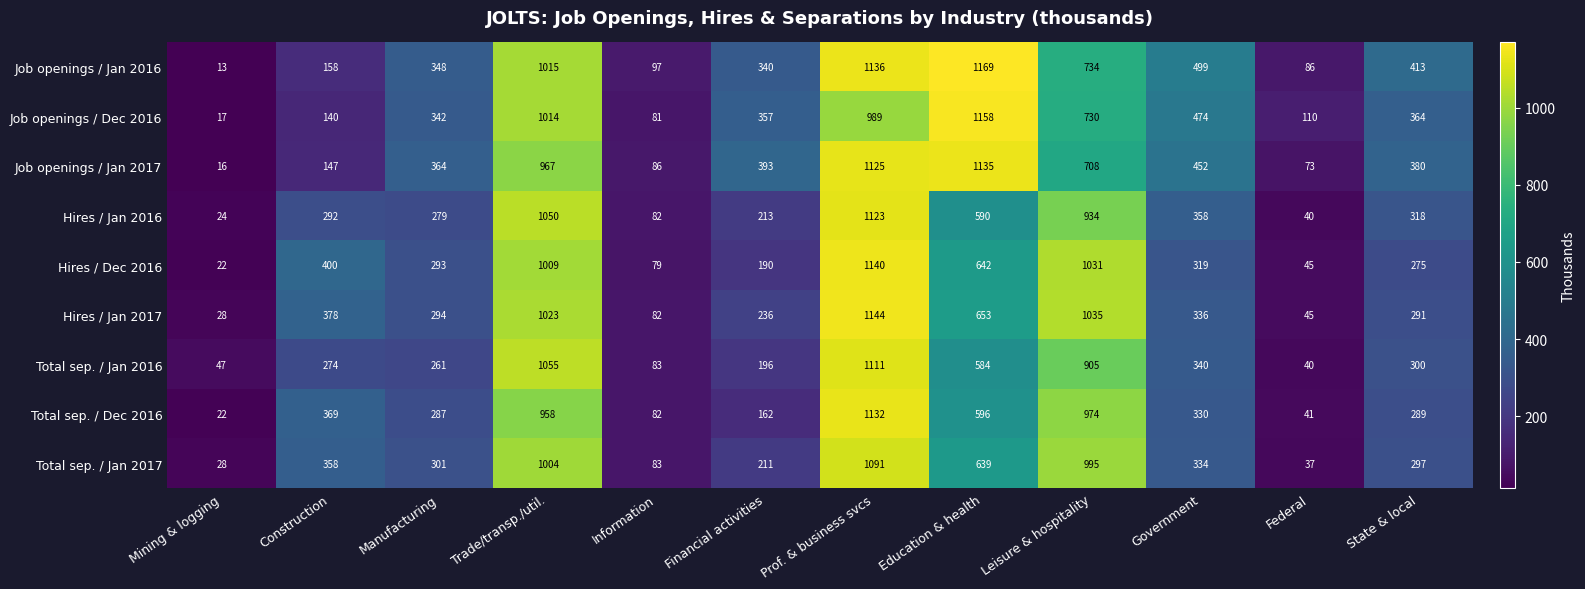

Is the value of Total sep. / Dec 2016 at Education & health greater than the value of Hires / Dec 2016 at Construction?

Yes